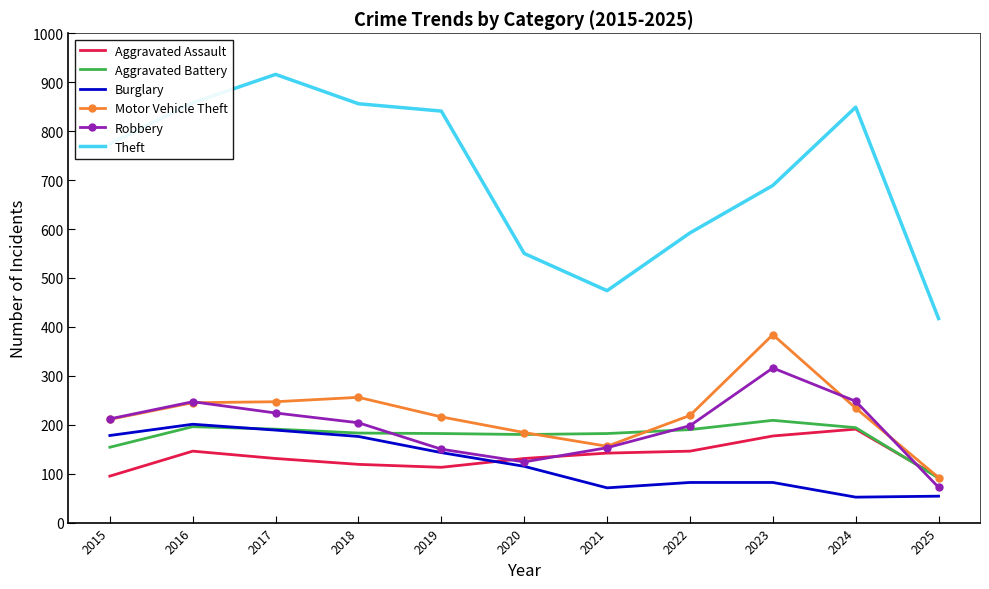

Where is Theft nearest to the value 666?

2023